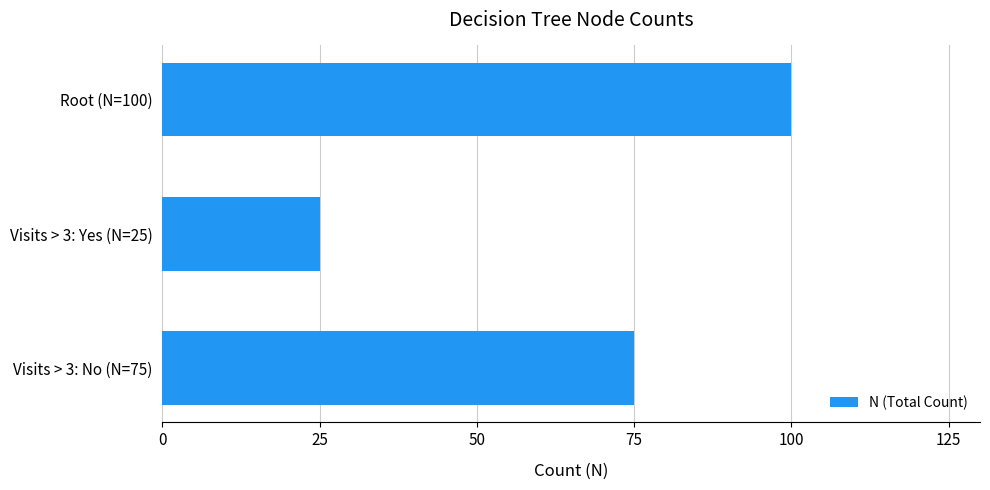

What is the sum of all values?

200